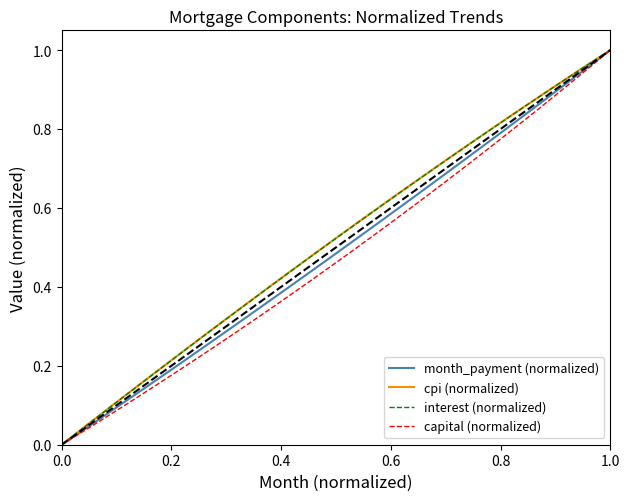

What are all the series names shown in the legend?

month_payment (normalized), cpi (normalized), interest (normalized), capital (normalized)